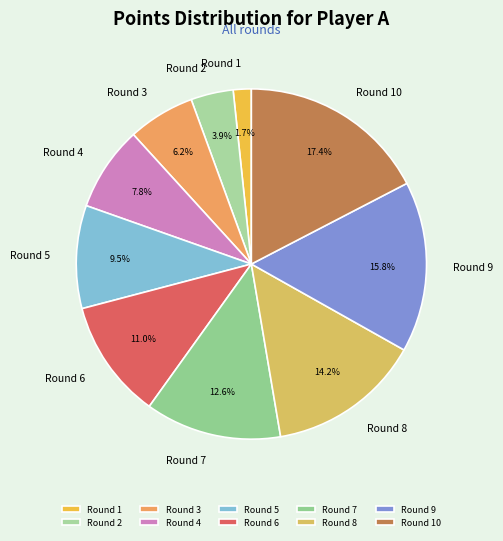

Rank the categories by value from highest to lowest.

Round 10, Round 9, Round 8, Round 7, Round 6, Round 5, Round 4, Round 3, Round 2, Round 1